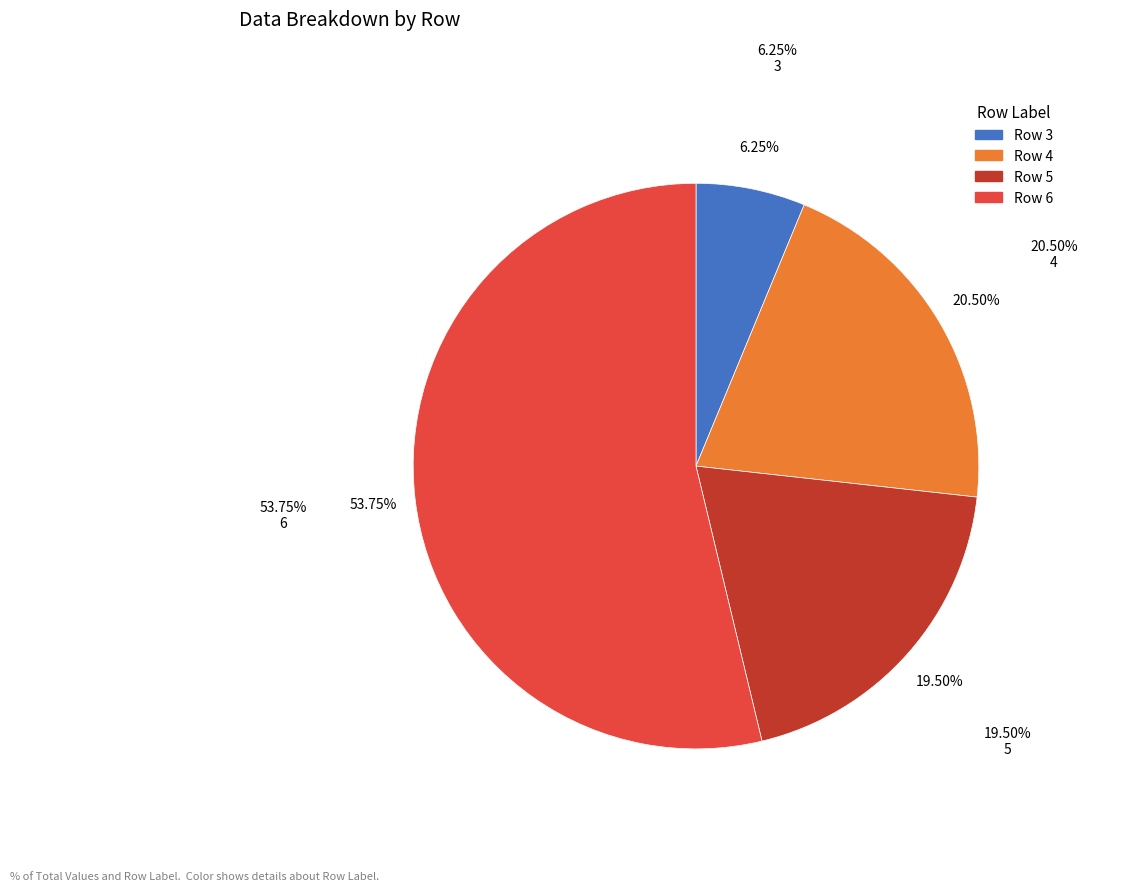

Which slice represents more than half of the pie?

6